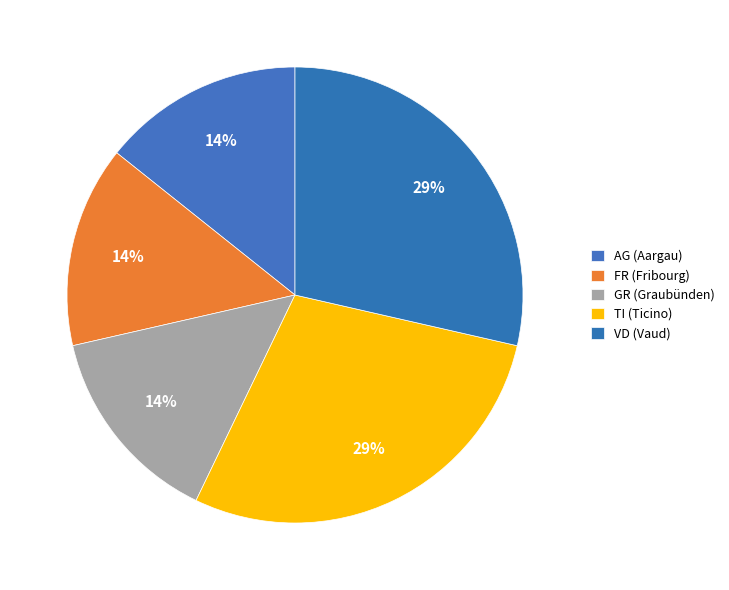

Which slice is the smallest?

AG